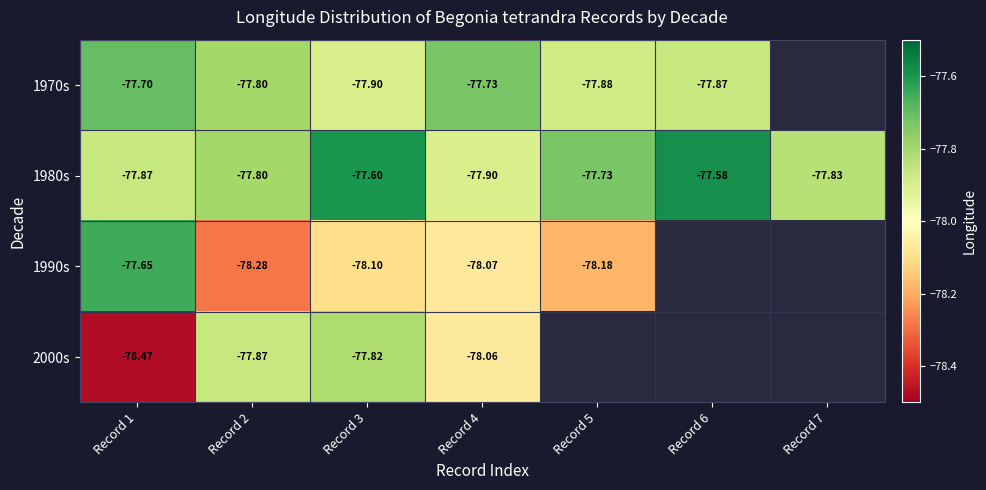

At which label does 2000s reach its peak?

Record 3